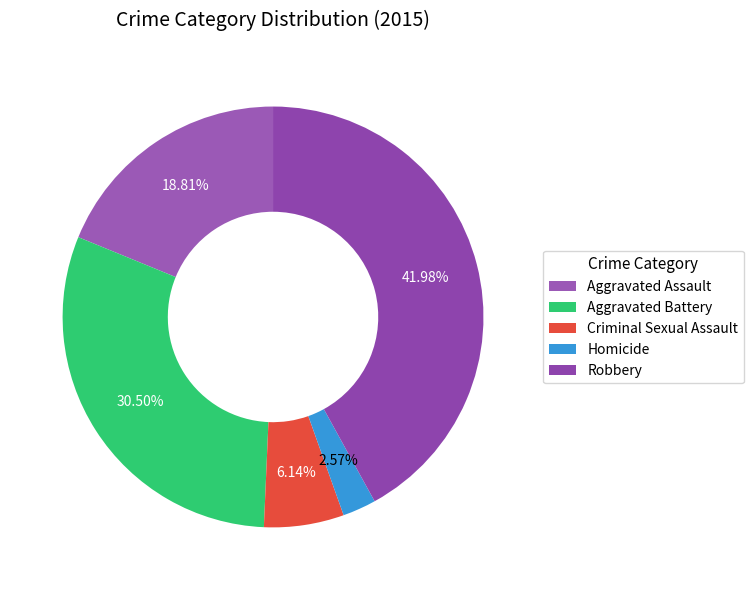

What is the largest slice in the pie chart?

Robbery